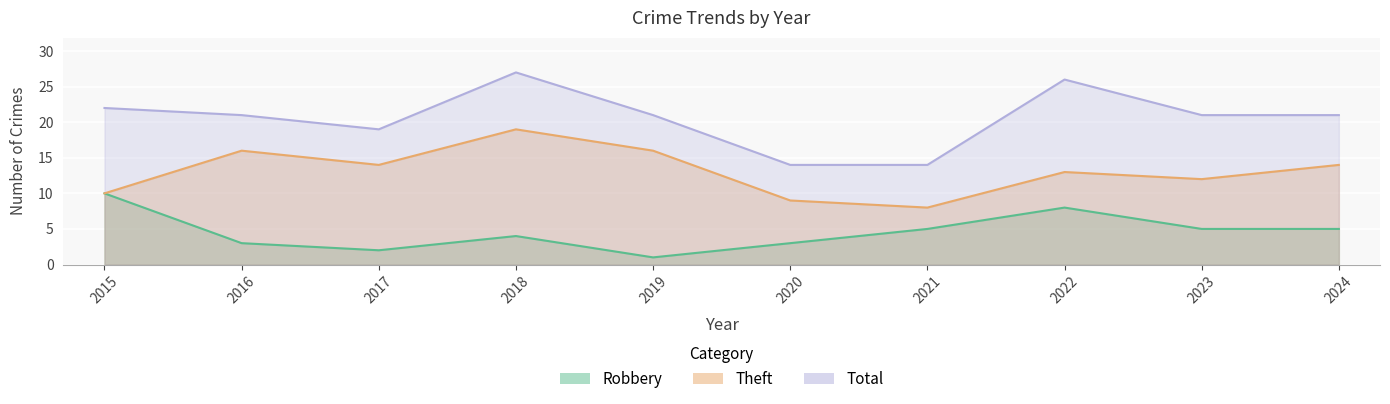

What is the difference between the maximum and minimum values in the Theft series?

11